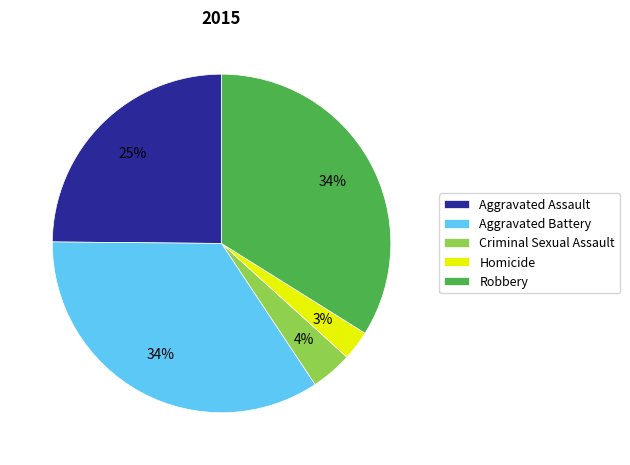

Which slice is the smallest?

Homicide